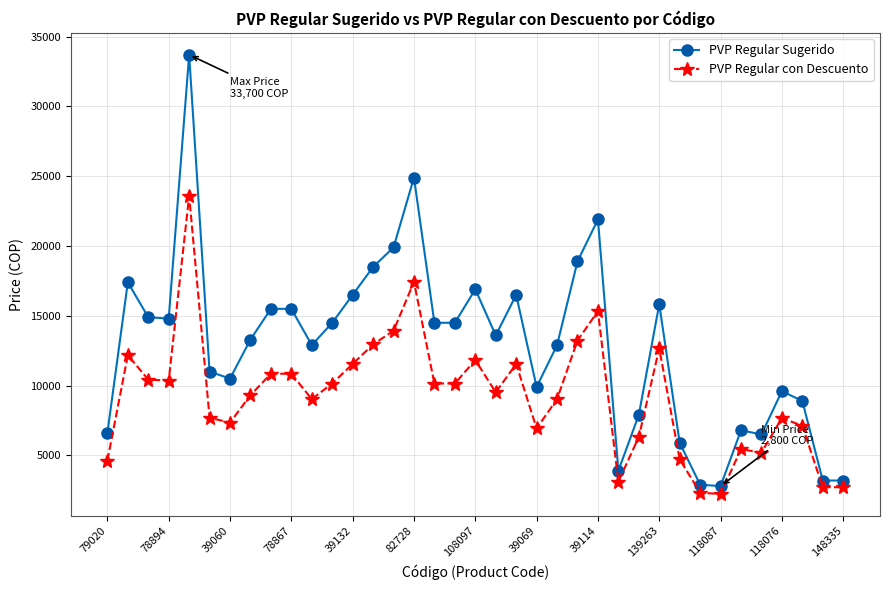

How many lines are shown in the chart?

2